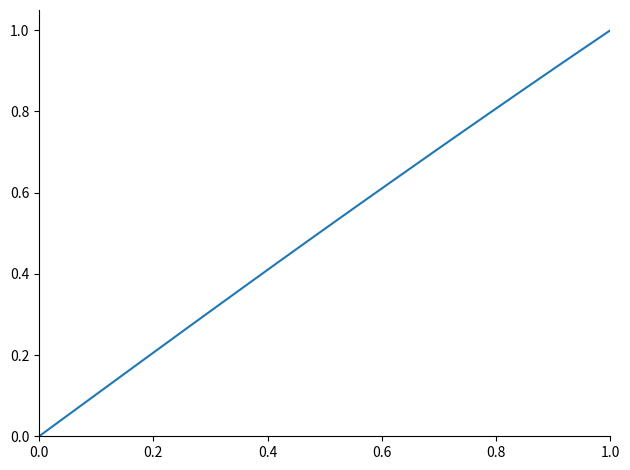

What is the difference between the maximum and minimum values?

1.0